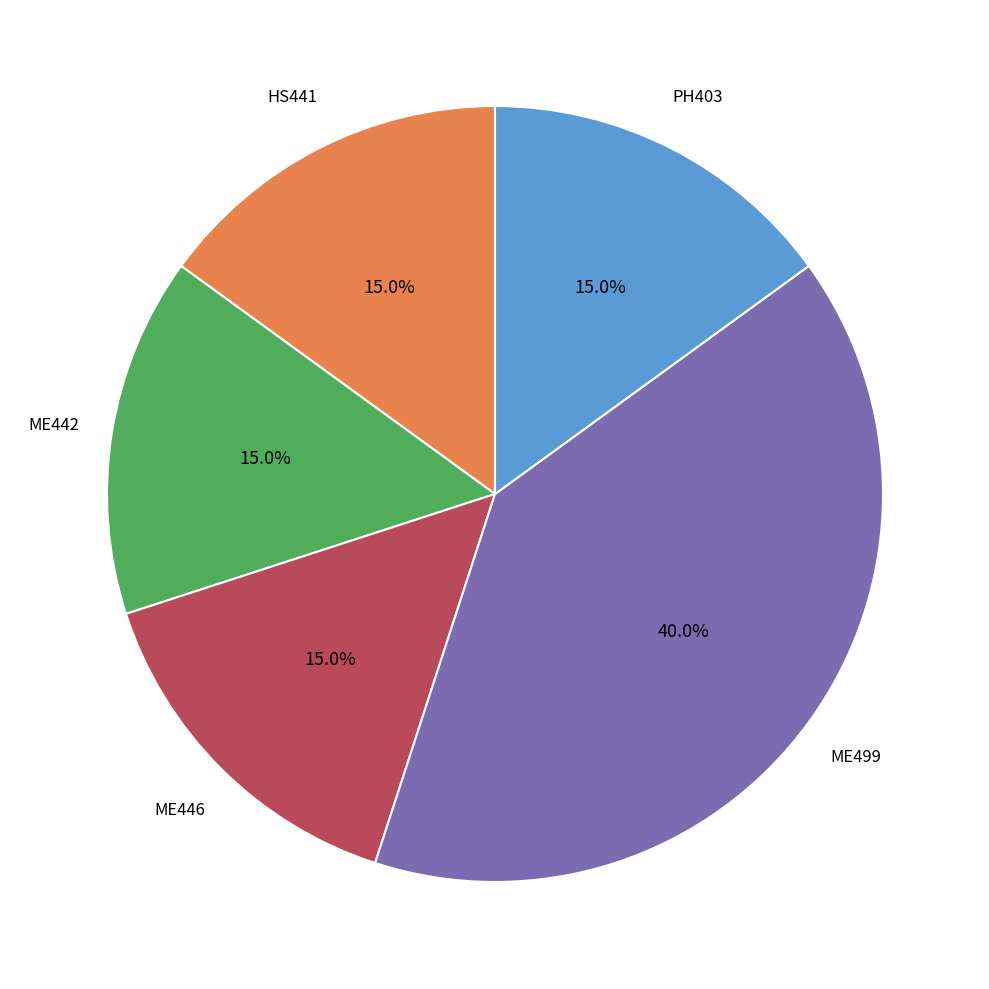

Does any single category account for the majority?

No